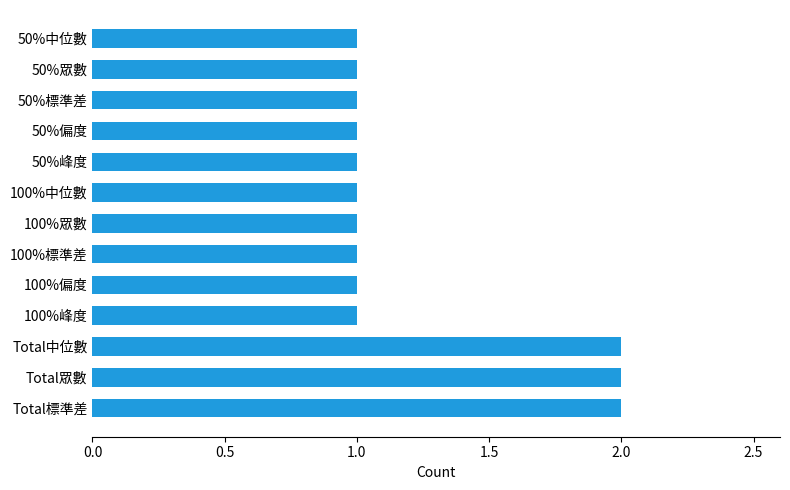

Reading top to bottom, extract all data points from this chart.

1	1	1	1	1	1	1	1	1	1	2	2	2